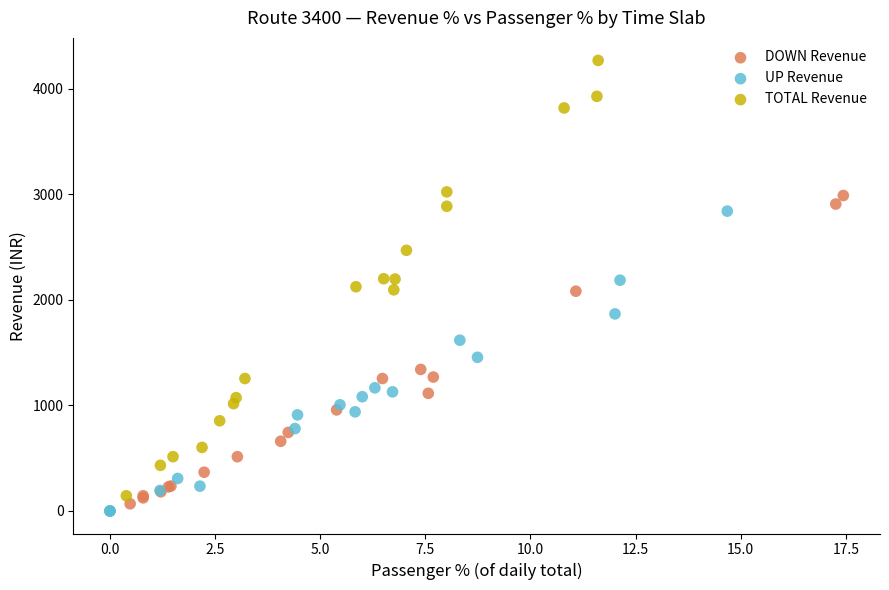

Which series reaches the maximum Y coordinate?

TOTAL Revenue